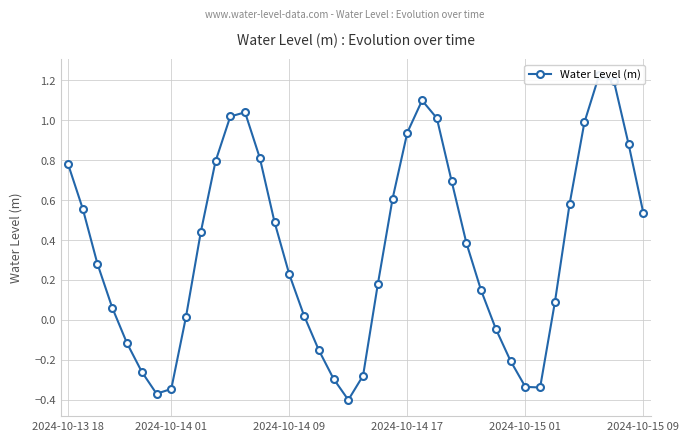

How many lines are shown in the chart?

1